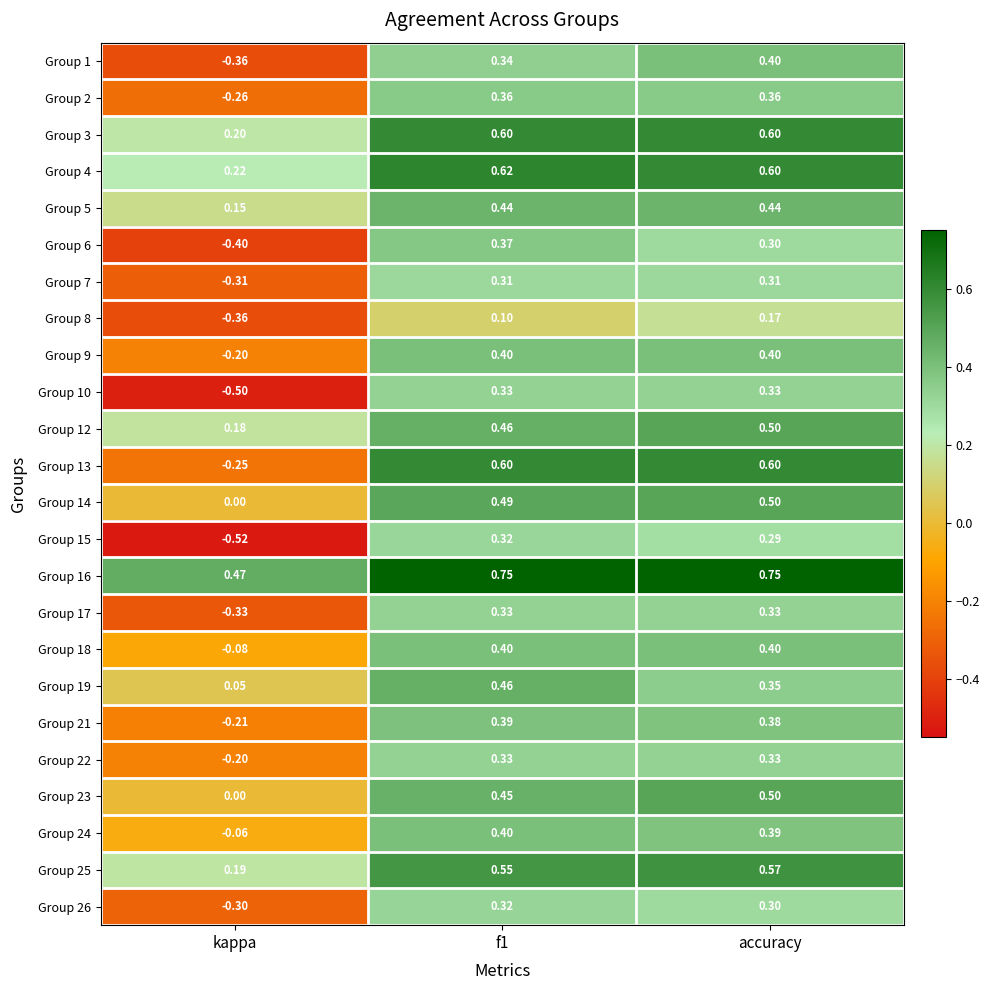

What is the difference between the highest and lowest values at accuracy?

0.6